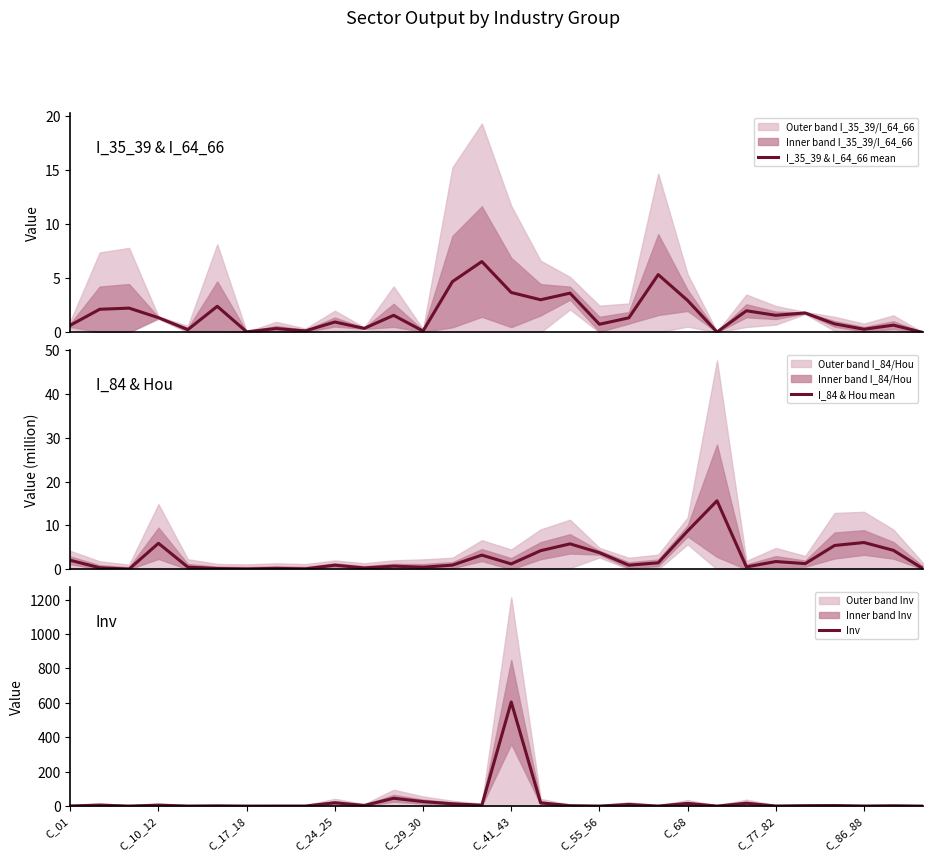

What is the difference between the maximum and minimum values in the Inv series?

605.1